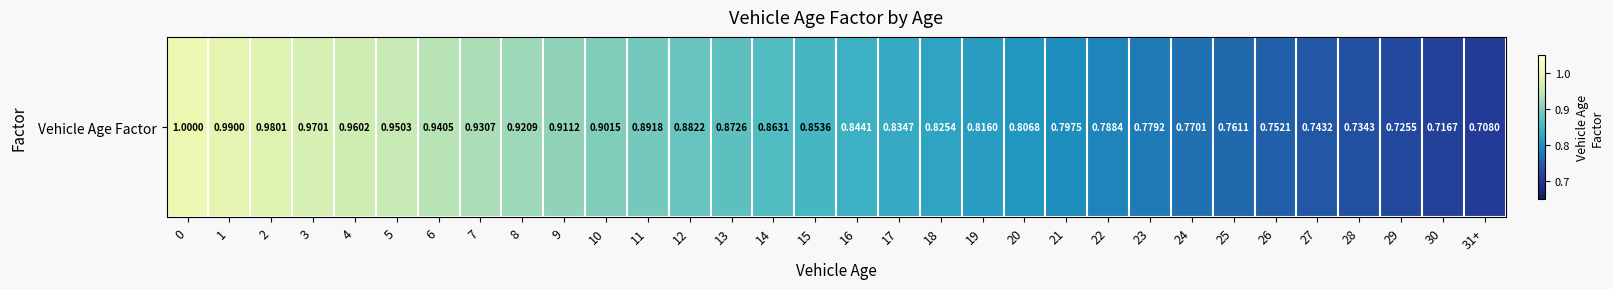

Is it true that the value at 12 is 0.9?

True